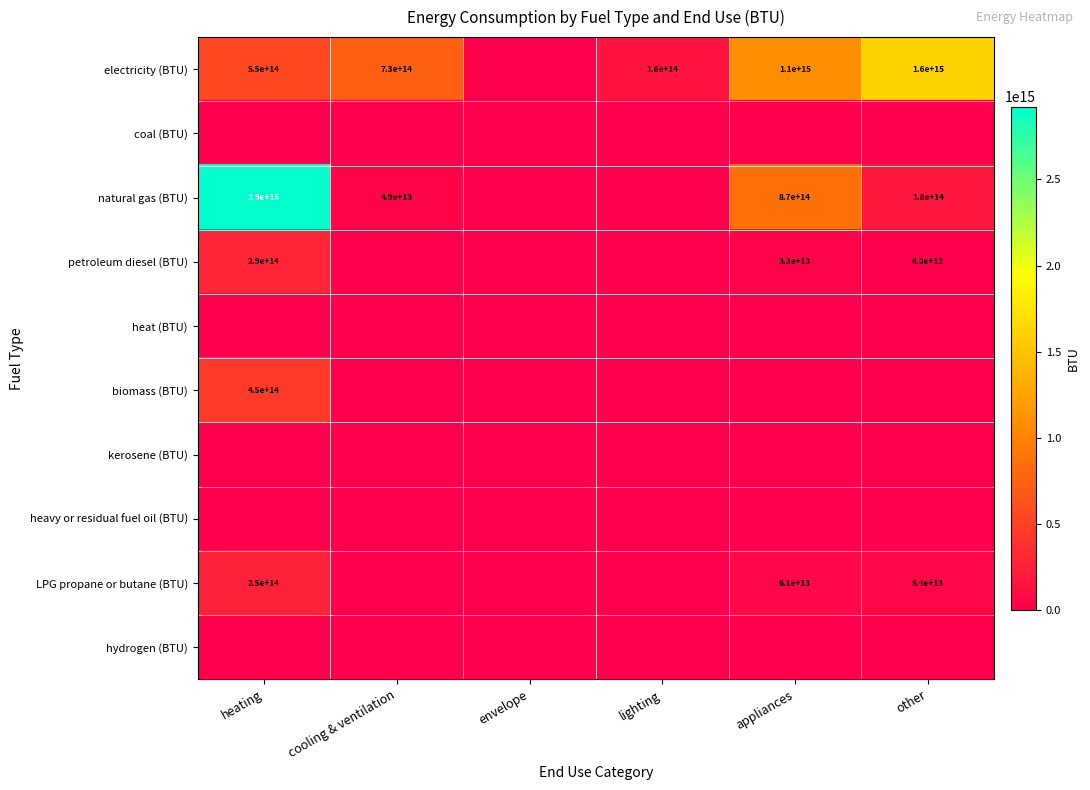

Which series has the widest spread of values?

natural gas (BTU)